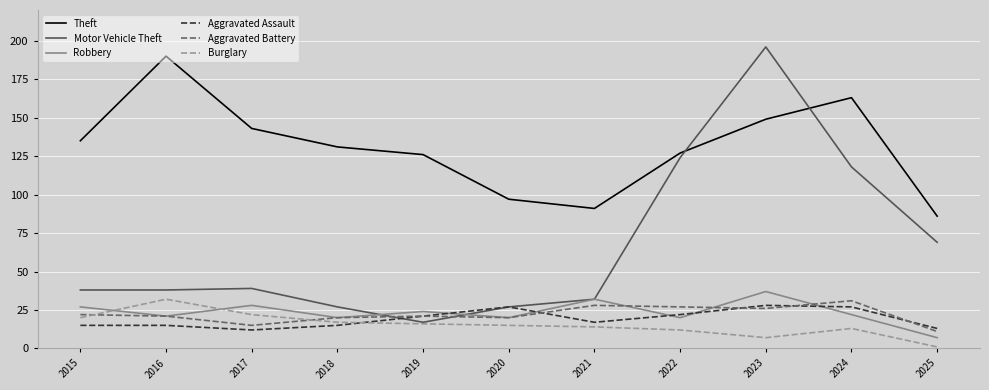

What is the spread (max minus min) of values at 2023?

189